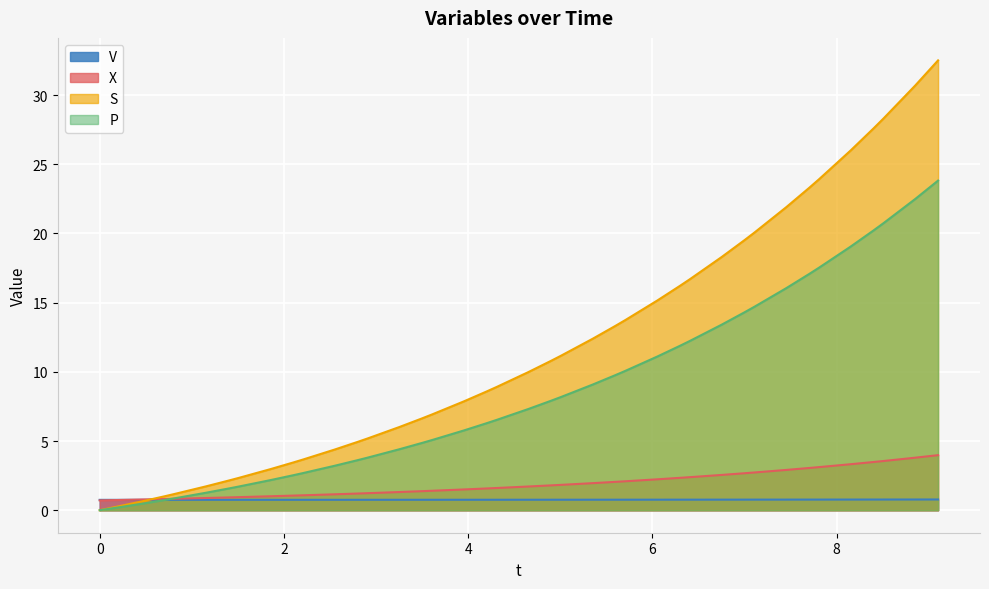

Which series has the largest total across all categories?

S